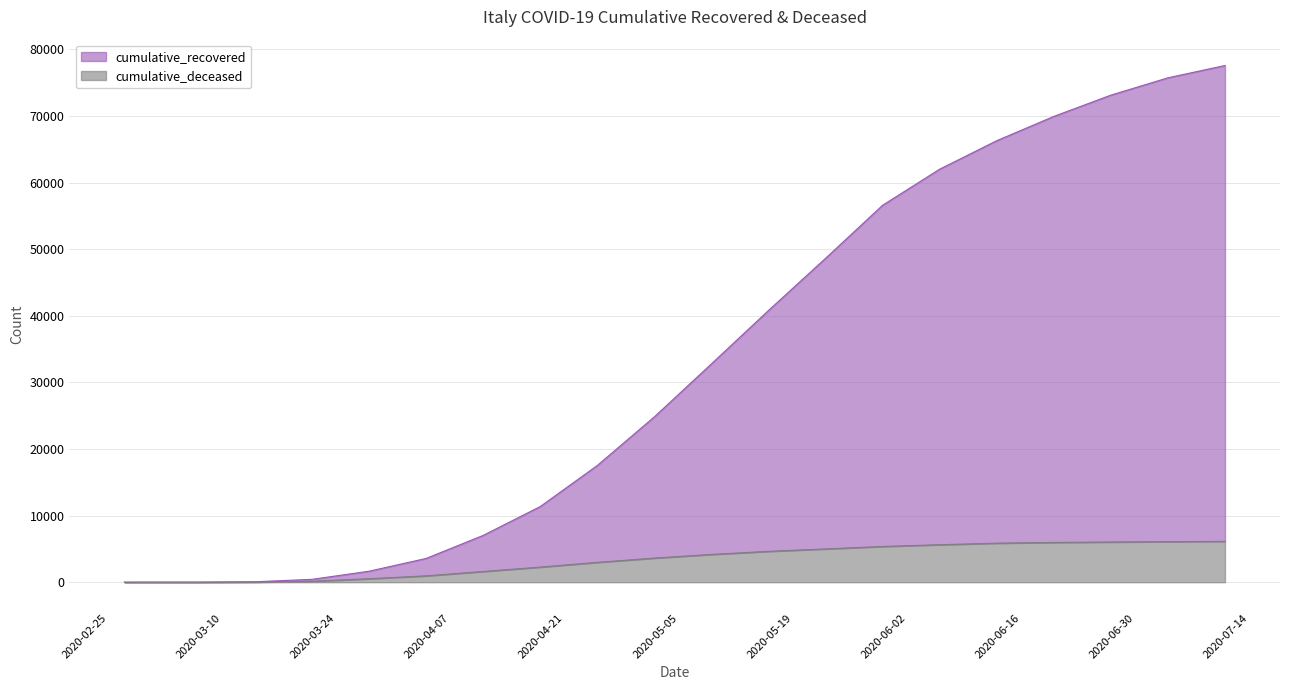

At 2020-07-11, list the series in order from largest to smallest.

cumulative_recovered, cumulative_deceased